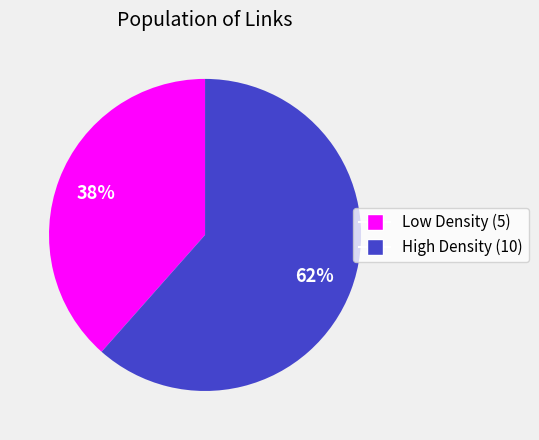

Rank the categories by value from highest to lowest.

High Density (10), Low Density (5)